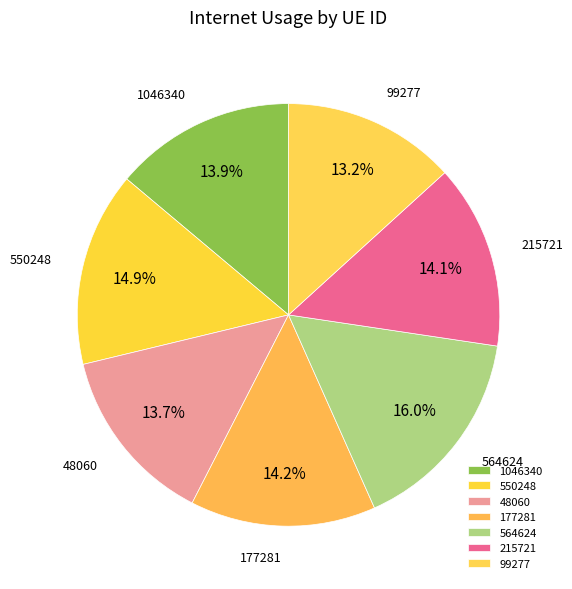

Does any single category account for the majority?

No